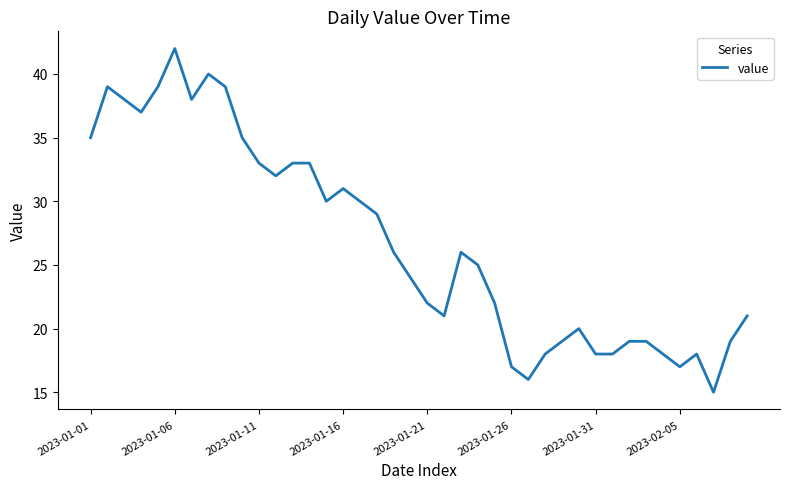

What is the minimum value shown in the chart?

15